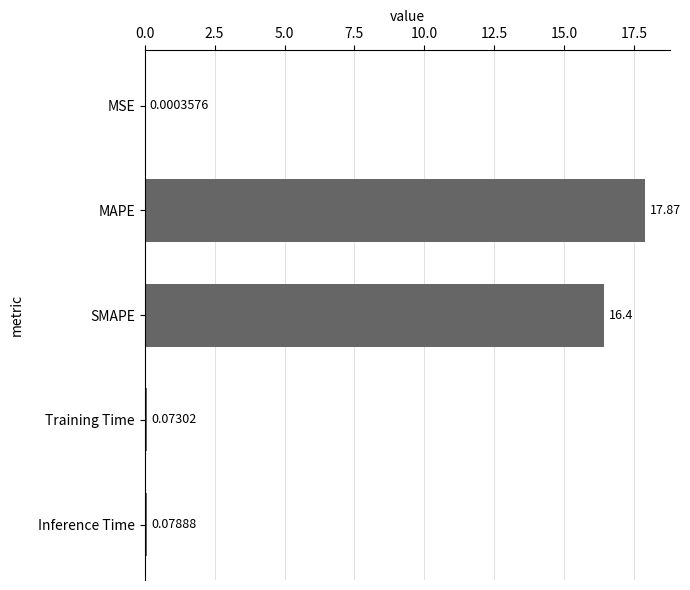

What is the sum of all values?

34.4